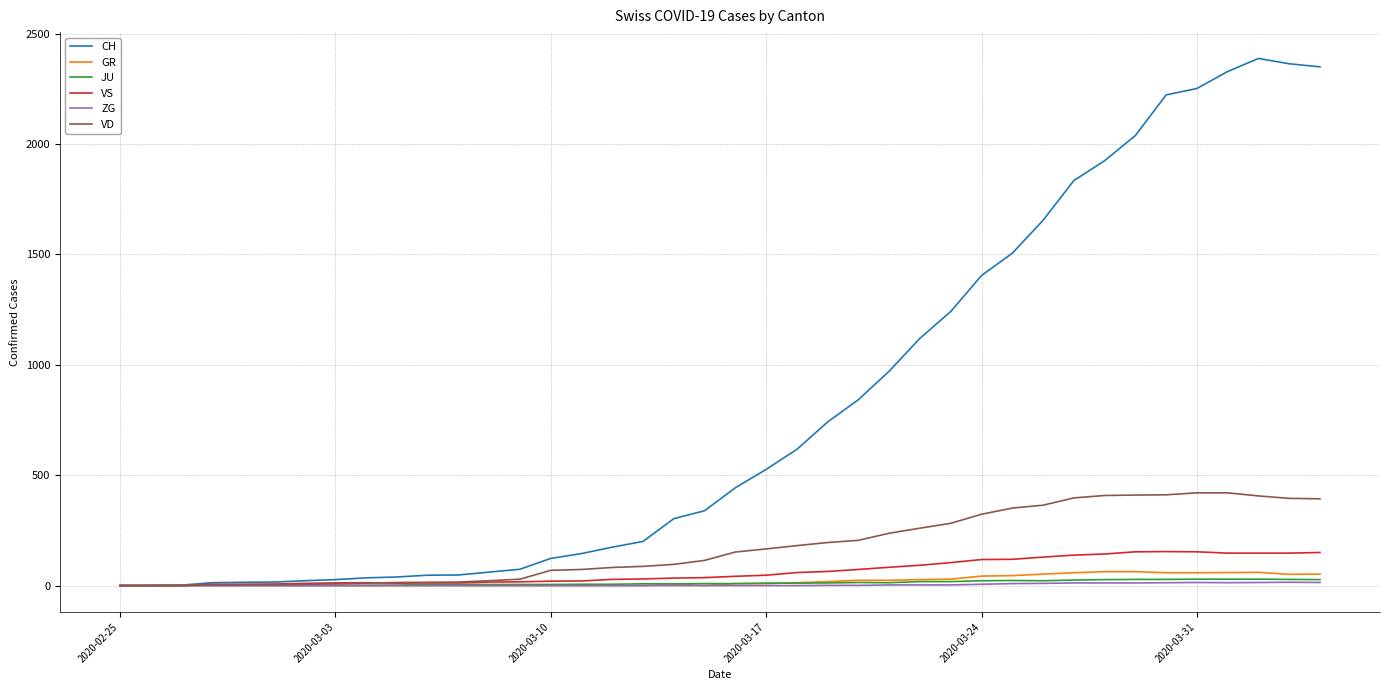

Which series has the largest total across all categories?

CH